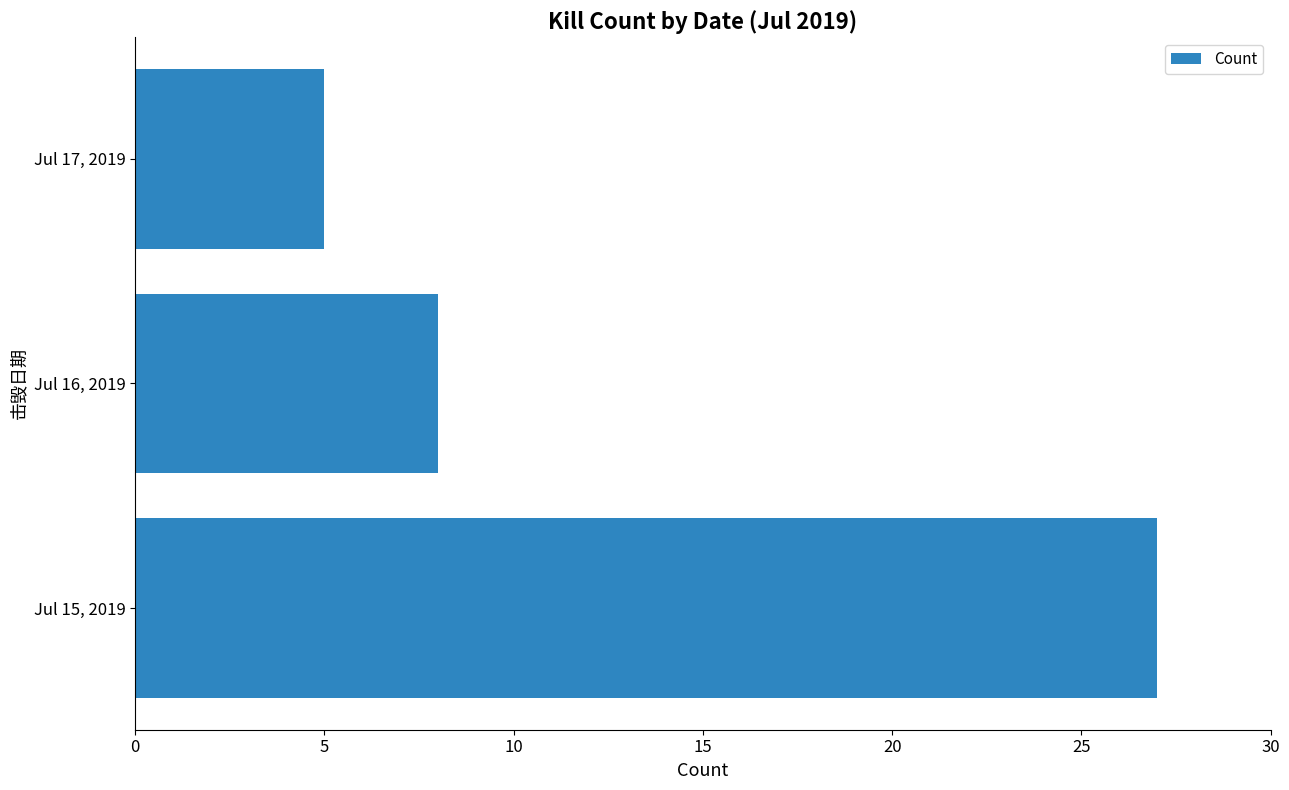

Reading bottom to top, list all the values displayed in this chart.

Jul 15, 2019=27	Jul 16, 2019=8	Jul 17, 2019=5